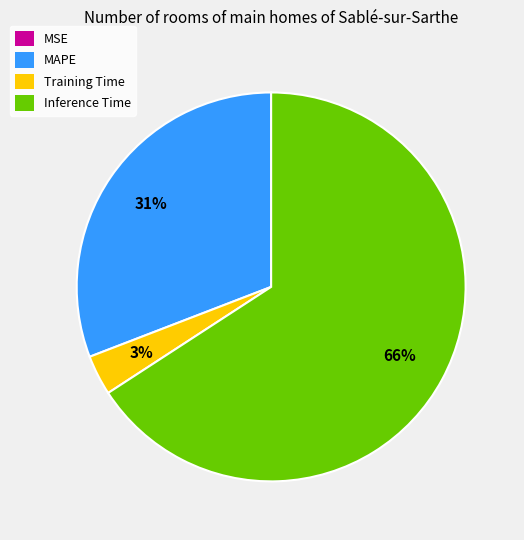

Is the sum of Training Time and Inference Time greater than half?

Yes